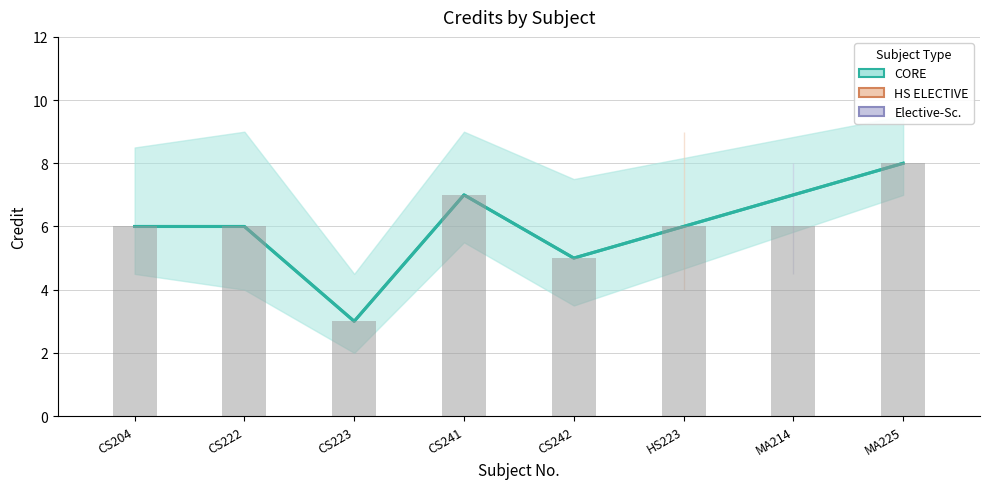

The chart shows a value of 6 at MA214. True or false?

True